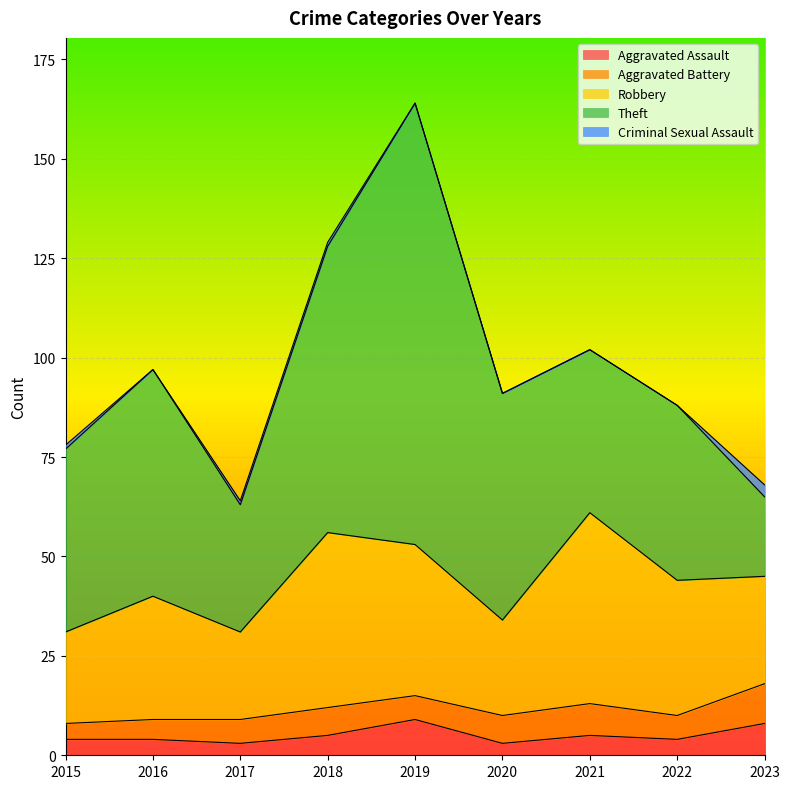

In Robbery, how many points are higher than both neighbors (excluding endpoints)?

3